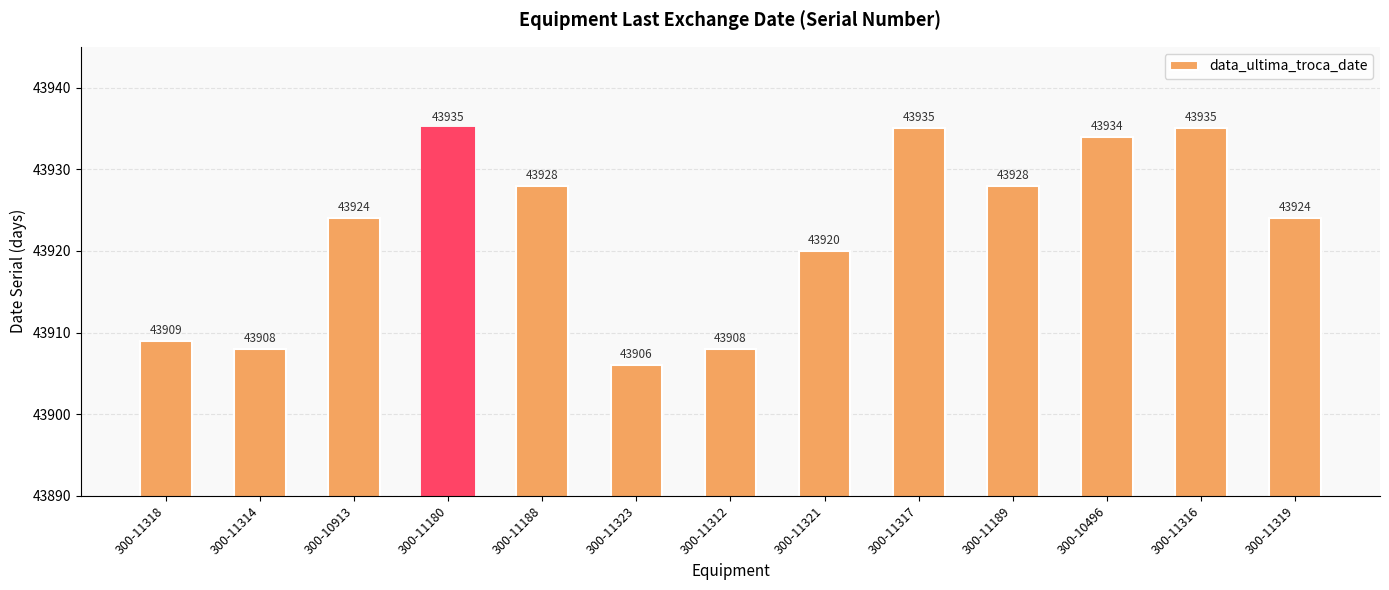

Reading left to right, what are all the values shown in this chart?

43909	43908	43924	43935	43928	43906	43908	43920	43935	43928	43934	43935	43924